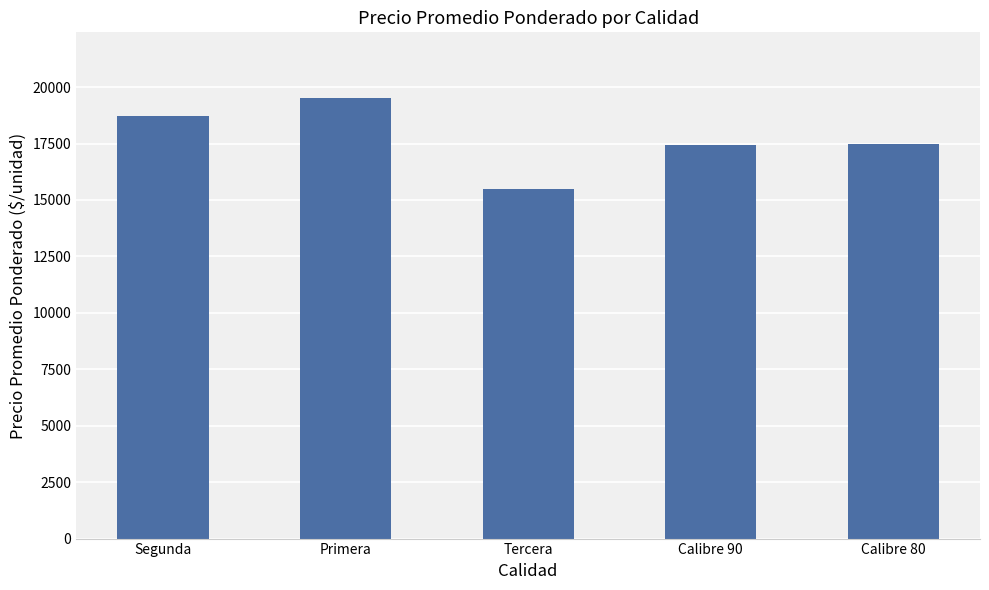

What is the label of the 5th bar from the left?

Calibre 80